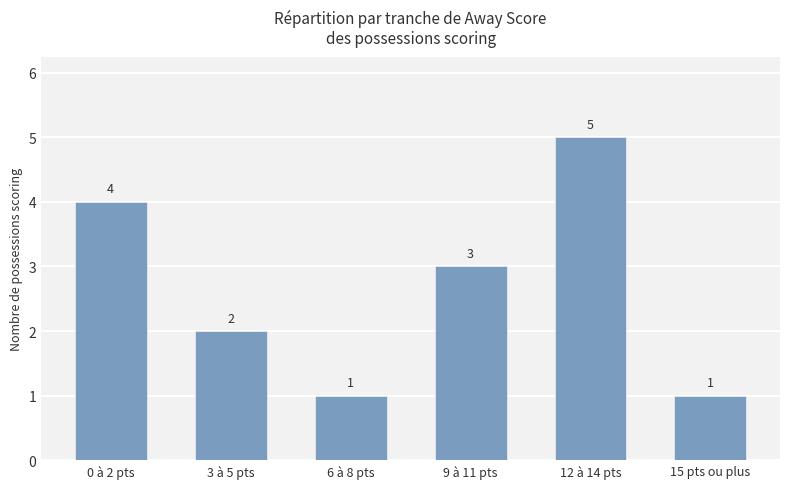

True or false: the data shows 2 at 0 à 2 pts.

False